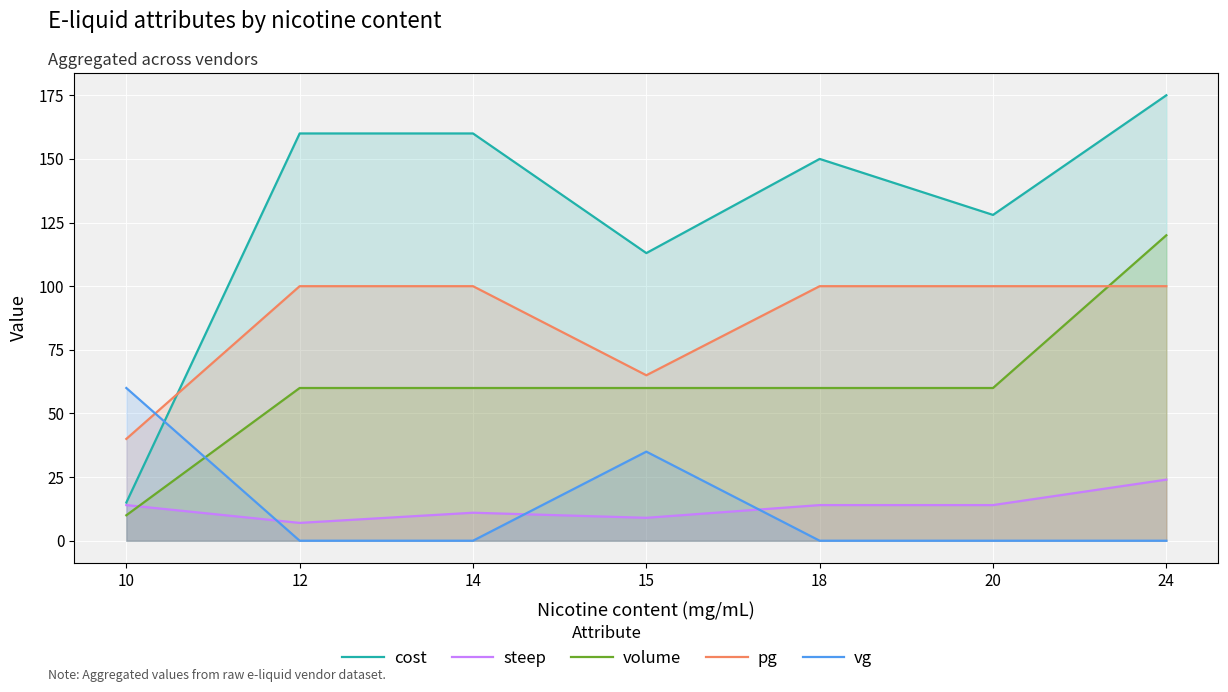

What is the difference between the maximum and minimum values in the vg series?

60